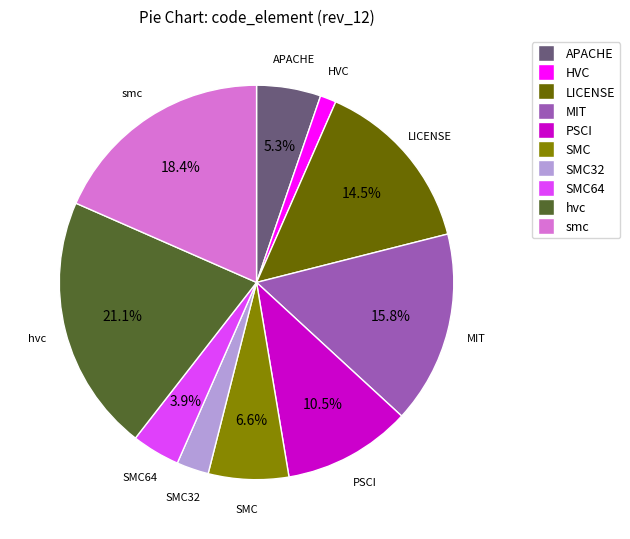

Between MIT and SMC32, which is larger?

MIT